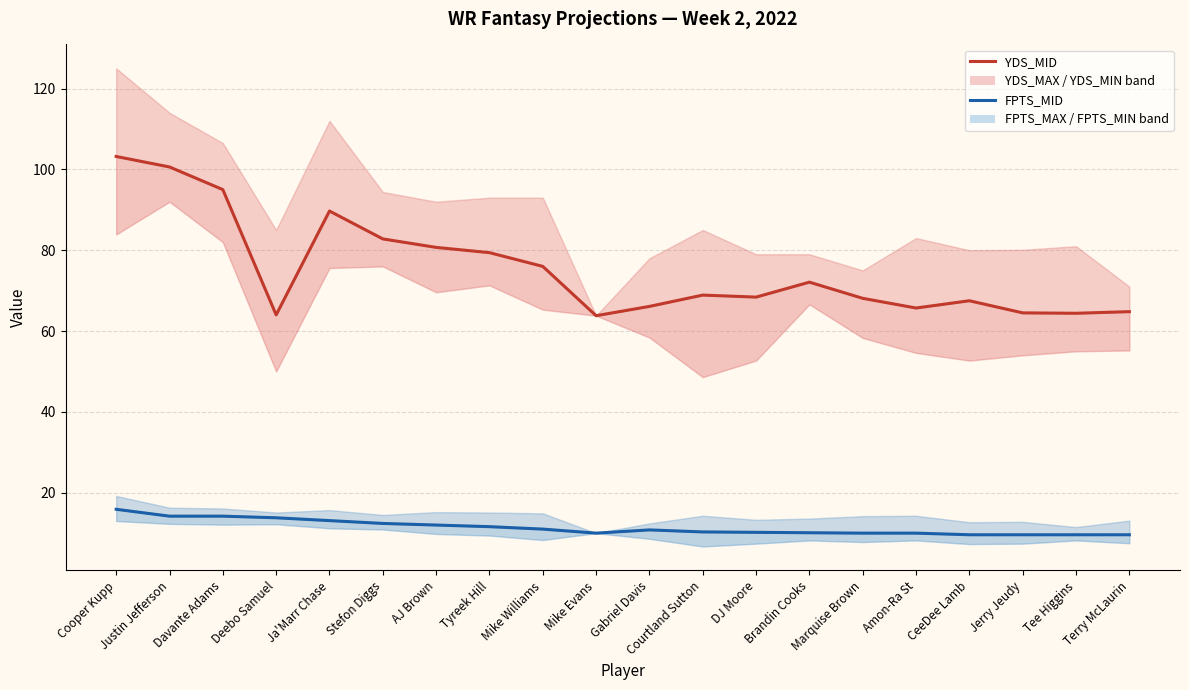

Reading right to left, extract all data points from this chart.

YDS_MID: 64.8	64.4	64.5	67.5	65.7	68.1	72.1	68.4	68.9	66.1	63.8	76.0	79.4	80.7	82.8	89.7	64.0	95.0	100.6	103.2
FPTS_MID: 9.6	9.6	9.6	9.6	10.0	10.0	10.1	10.2	10.3	10.8	10.0	11.0	11.6	12.0	12.4	13.1	13.8	14.2	14.2	15.9